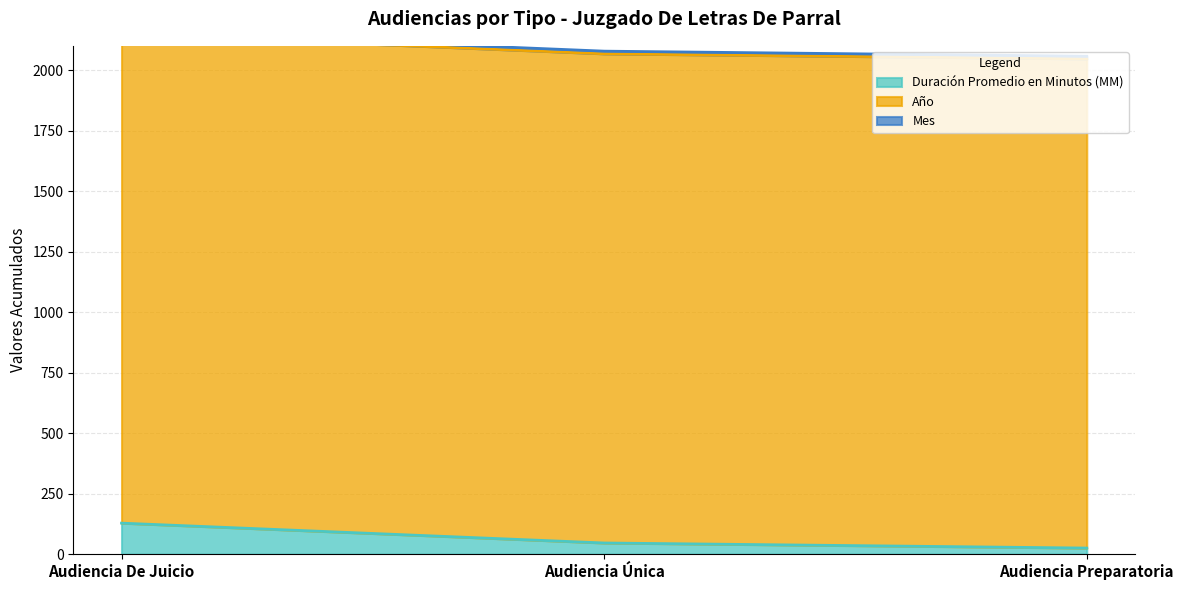

Reading left to right, what are all the values shown in this chart?

Duración Promedio en Minutos (MM): Audiencia De Juicio=128	Audiencia Única=46	Audiencia Preparatoria=25
Año: Audiencia De Juicio=2021	Audiencia Única=2021	Audiencia Preparatoria=2021
Mes: Audiencia De Juicio=11	Audiencia Única=11	Audiencia Preparatoria=11